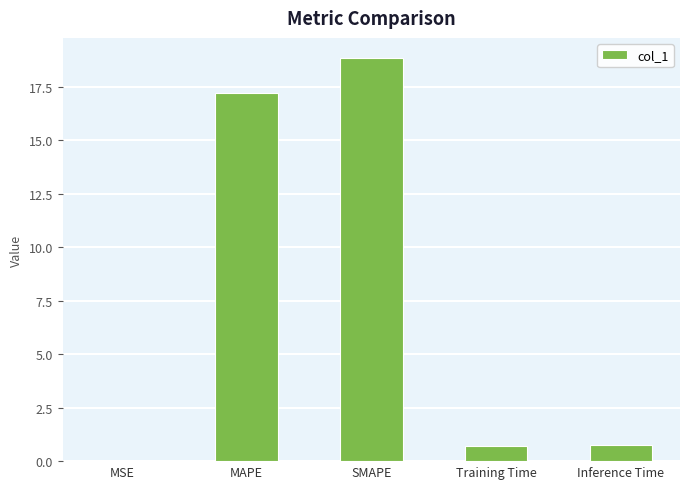

Which has a higher value, Training Time or SMAPE?

SMAPE